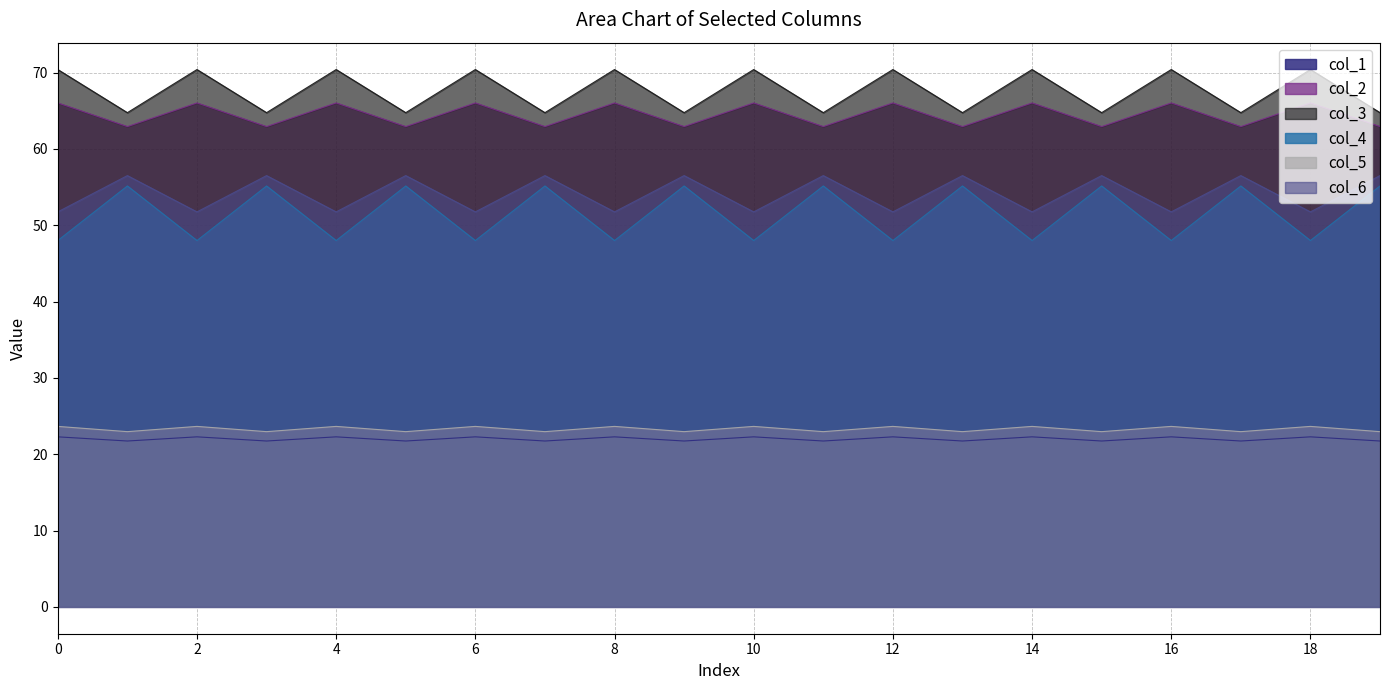

Is it true that col_5 equals 19.5 at 0?

False